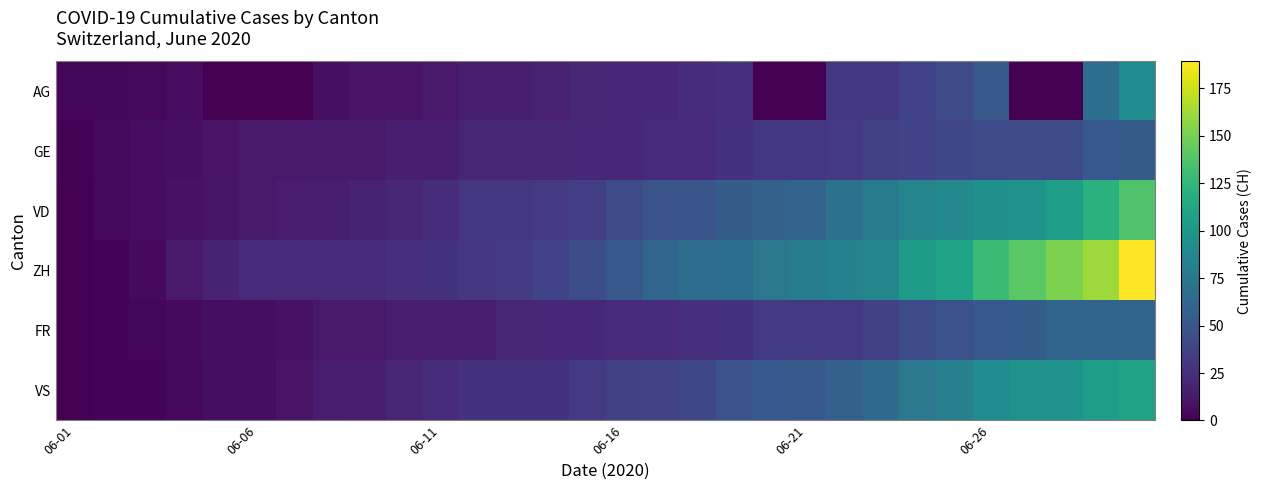

At how many categories does at least one series exceed 44?

16